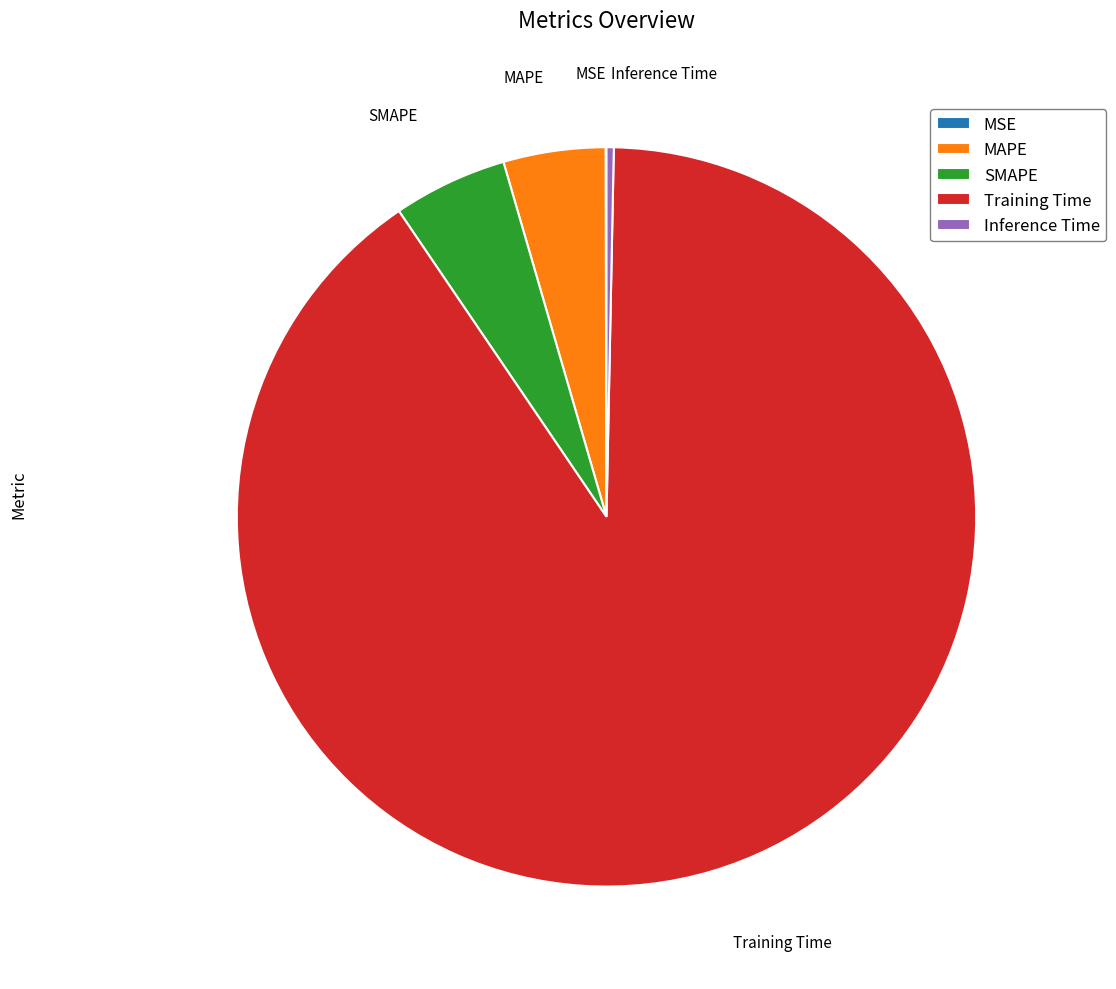

Combined, do MAPE and Inference Time account for over 50%?

No